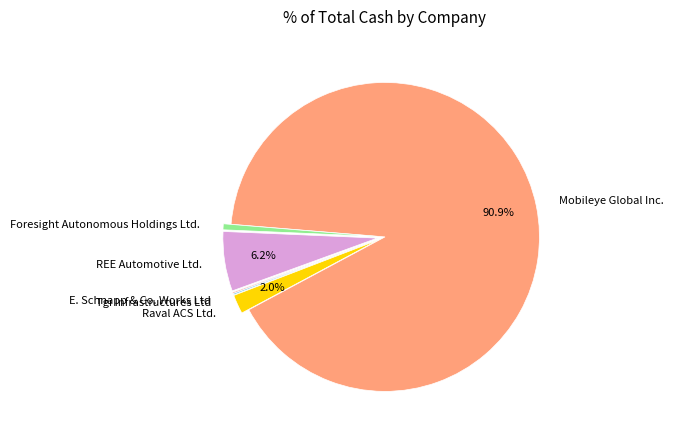

Which category has the biggest portion of the pie?

Mobileye Global Inc.